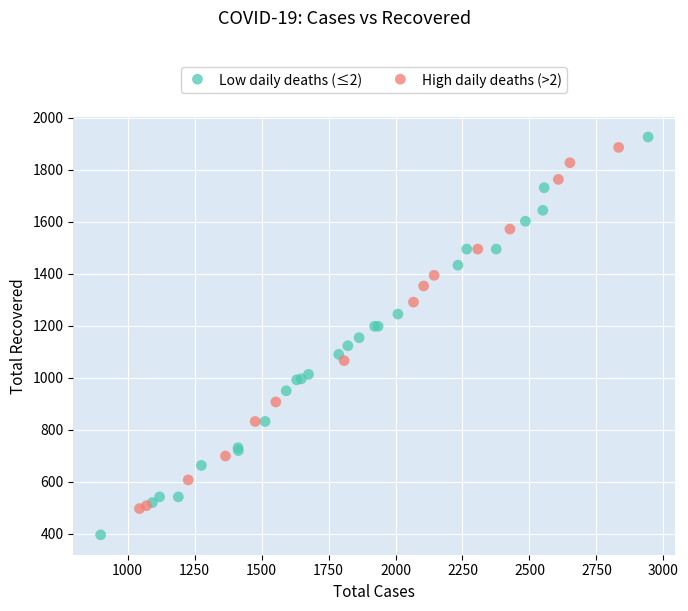

Which series has the largest Y range (max minus min)?

Low daily deaths (≤2)